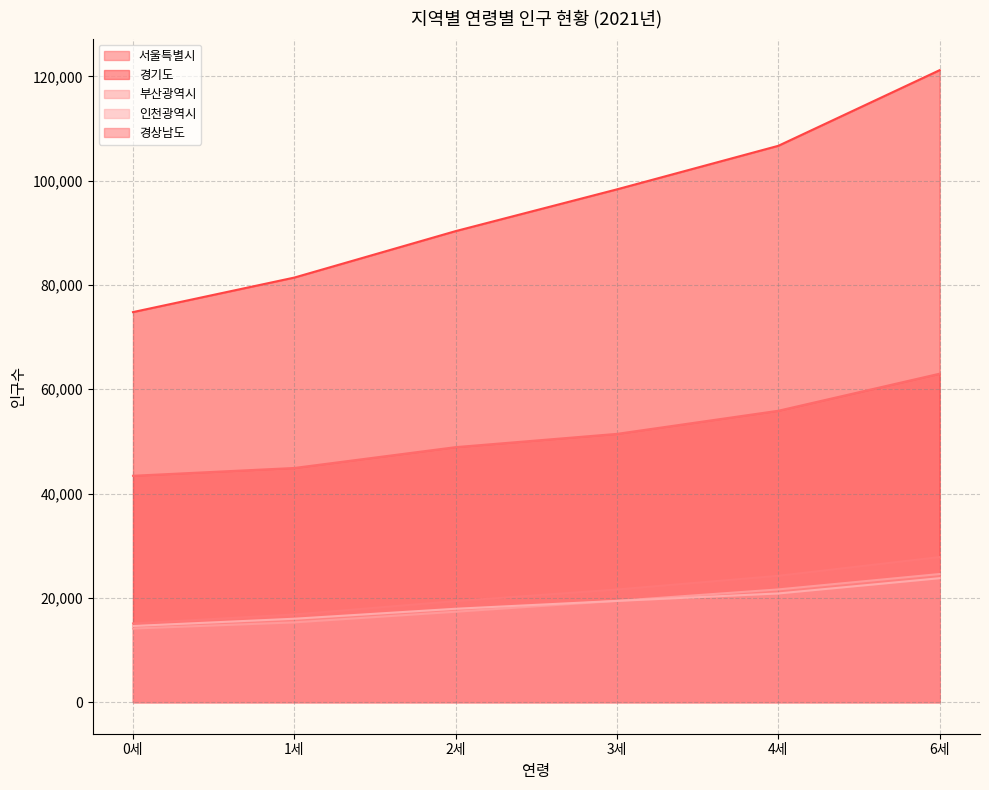

What is the difference between the maximum and minimum values in the 경기도 series?

46401